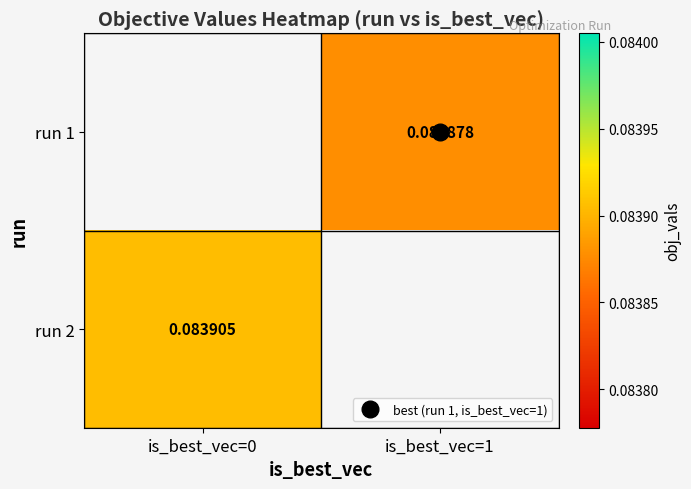

How many data points in run 1 are above 0?

1